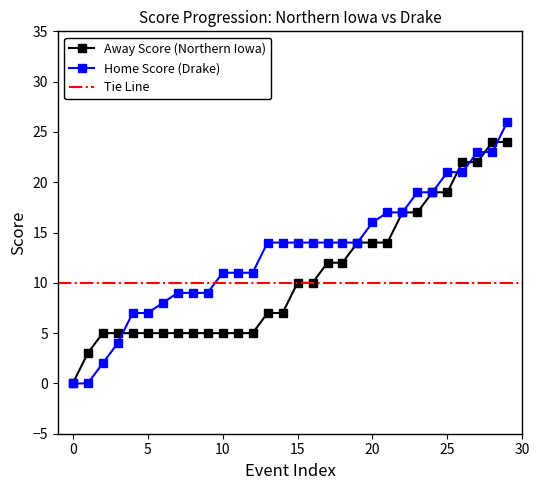

Which has a higher value, 3 or 21?

21